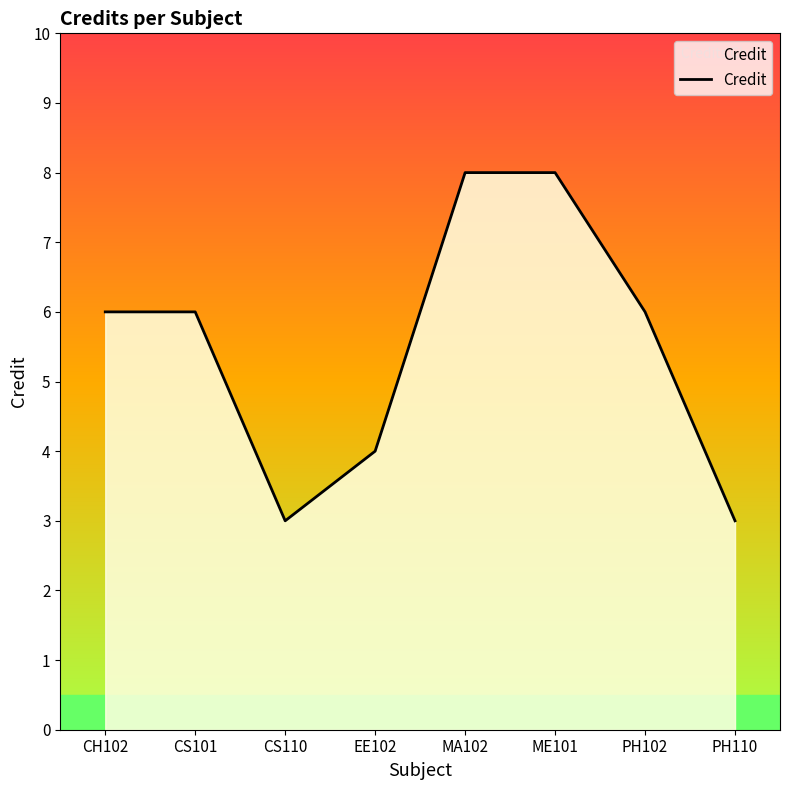

Approximately how many times larger is the value at MA102 compared to EE102?

2.0